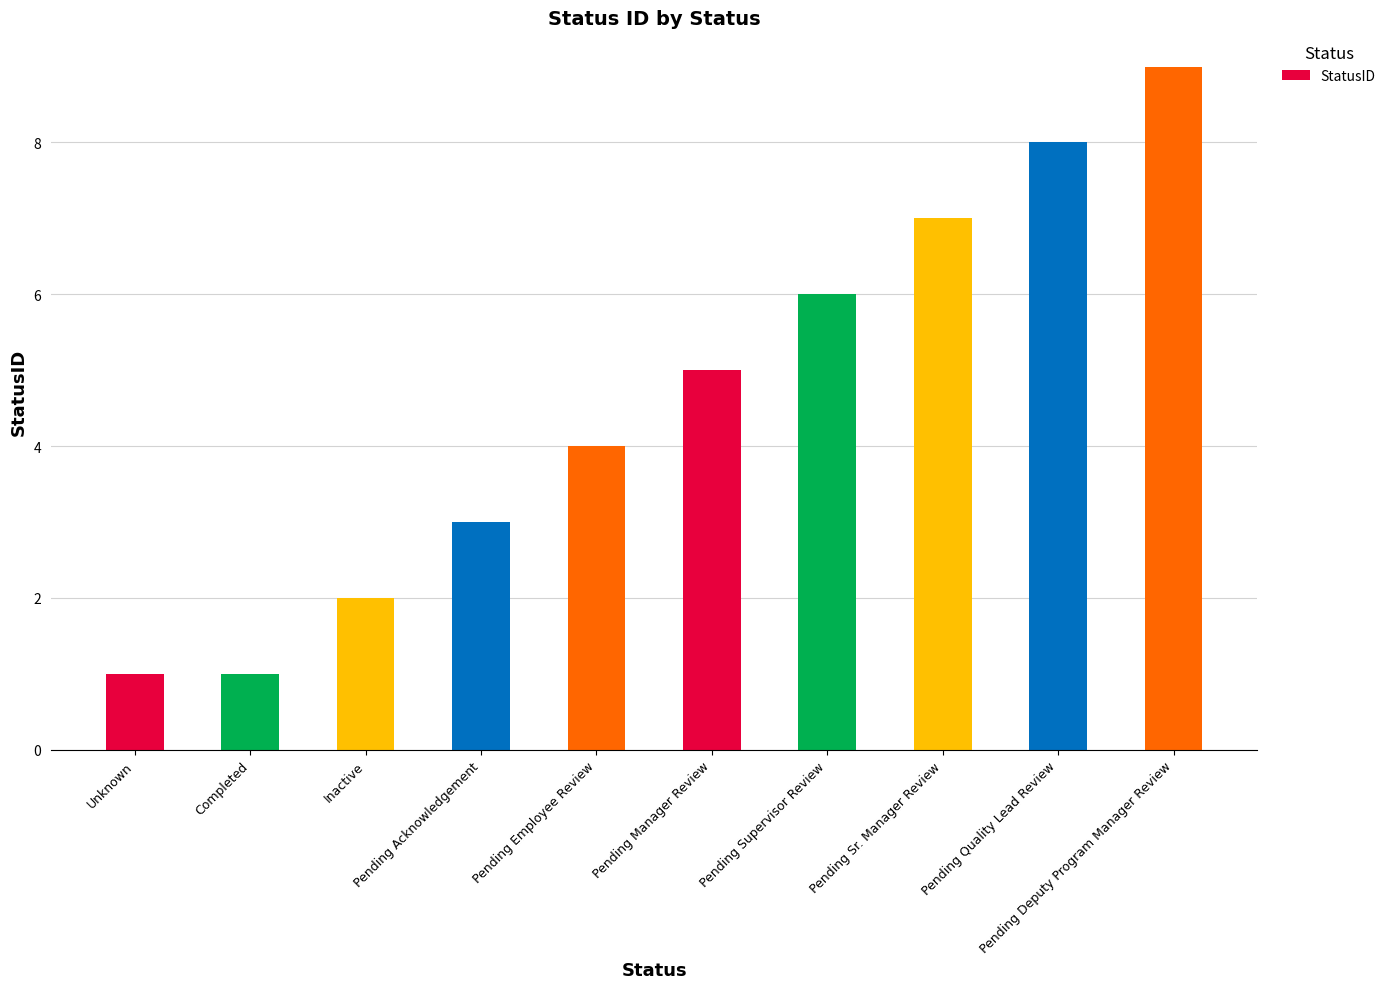

Which label corresponds to the largest value in the chart?

Pending Deputy Program Manager Review